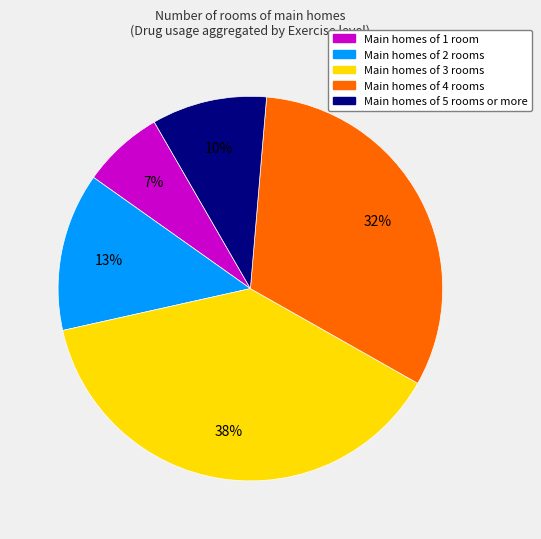

How many slices are in this pie chart?

5